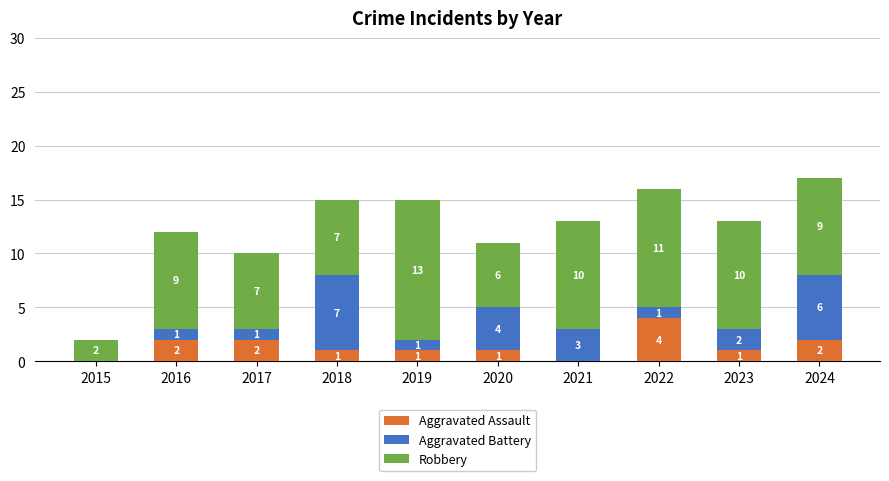

Are the bars horizontal?

No